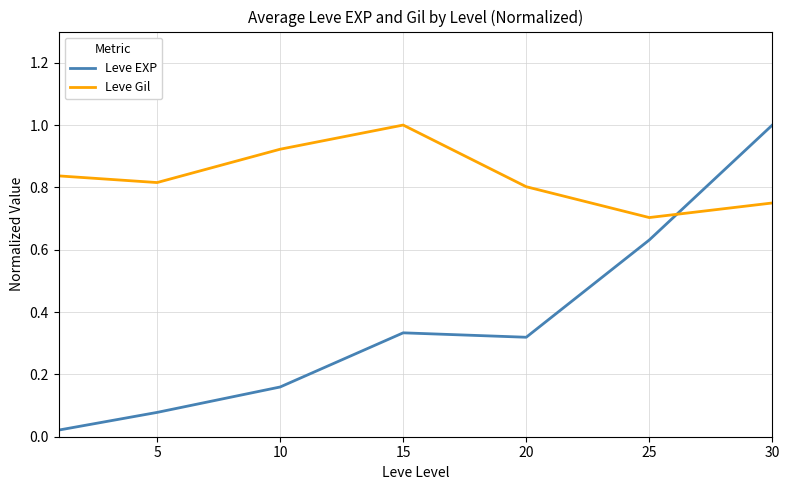

In Leve EXP, how many points are higher than both neighbors (excluding endpoints)?

1